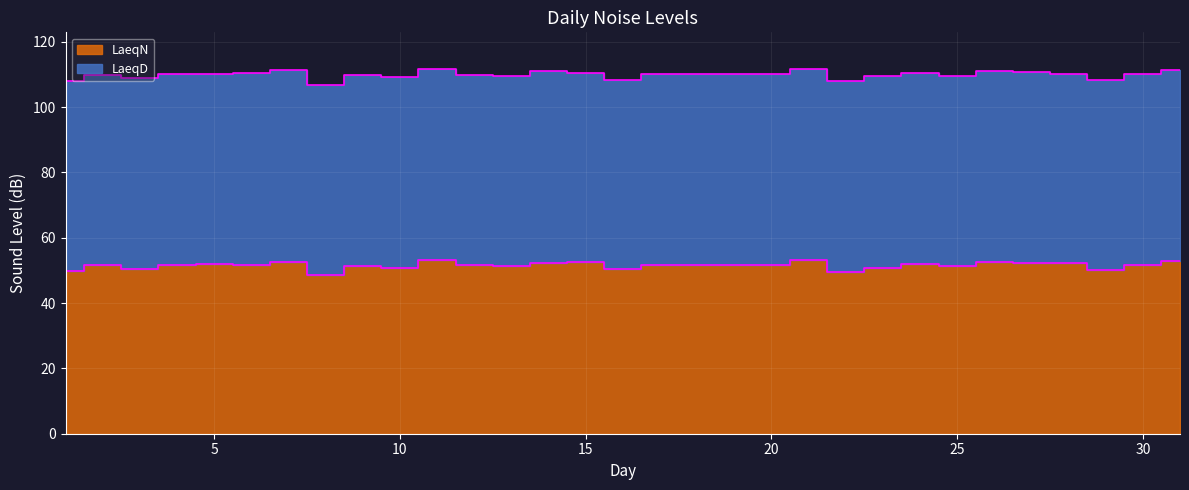

Approximately how many times larger is the value at 22 compared to 1?

1.0